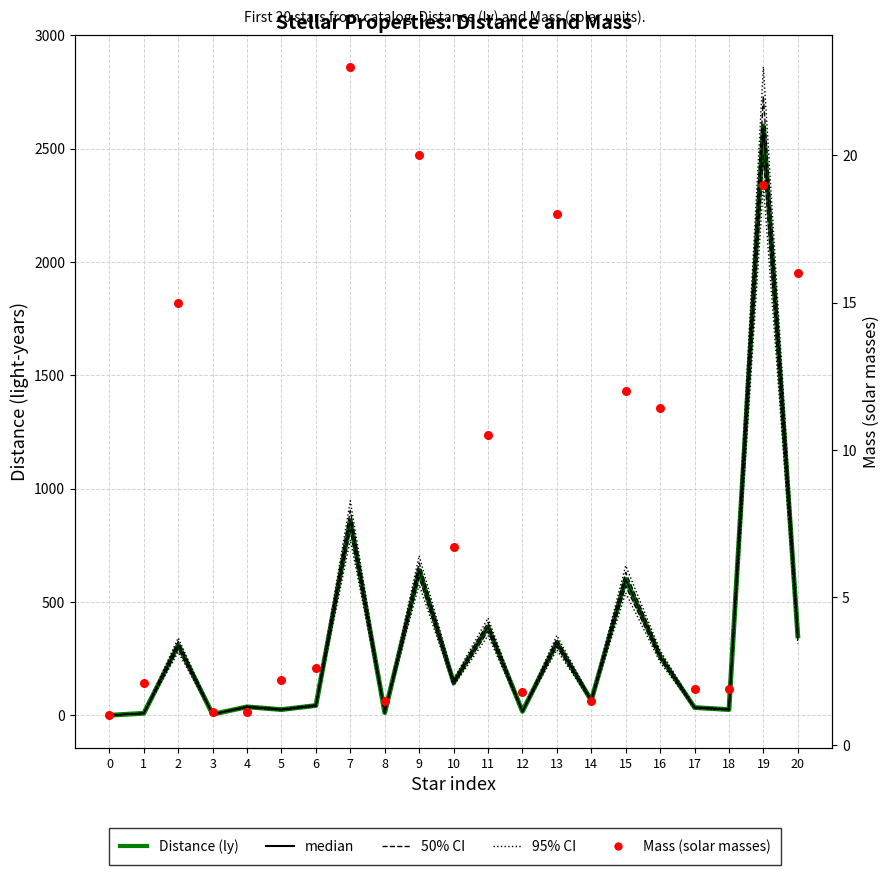

What are all the series names shown in the legend?

Distance (ly), Distance median, 50% CI, 95% CI, Mass (solar masses)